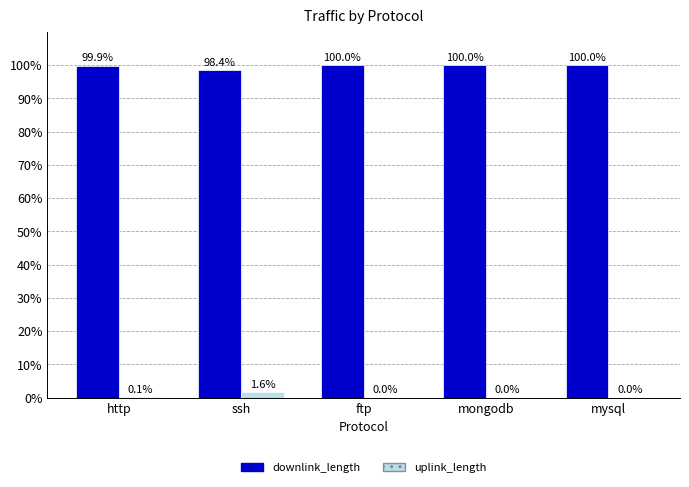

How many groups of bars are there?

5